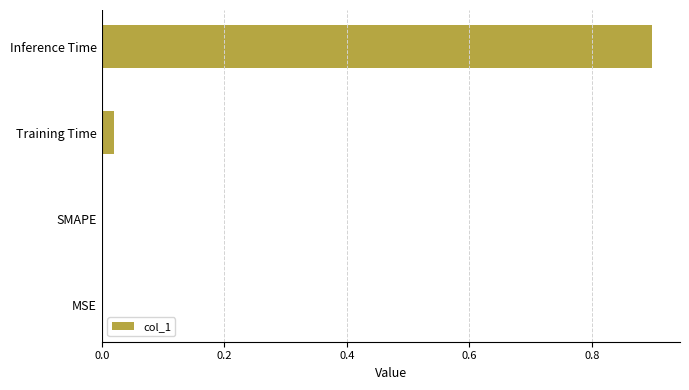

What is the sum of all values?

0.9